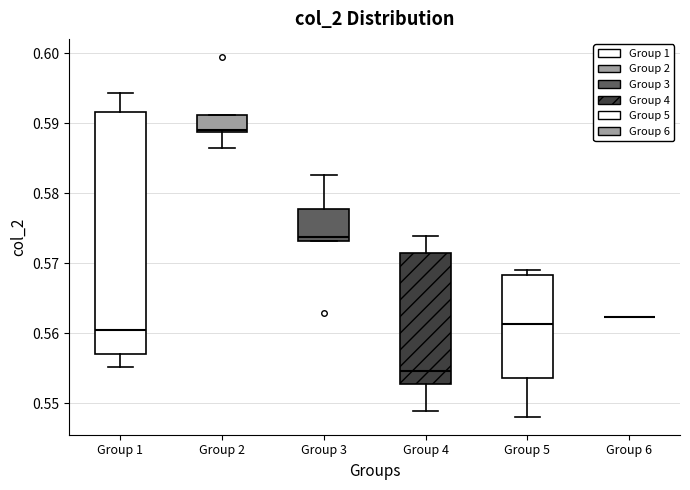

Reading left to right, transcribe this box plot: for each box, give where its median line is, the range the box spans, and where its two whiskers end, as read against the y-axis. The values are not printed on the chart, so give them approximately, as read against the axis.

Group 1: median 0.560, box 0.557 to 0.592, whiskers 0.555 to 0.594
Group 2: median 0.589 (just above the box's lower edge), box 0.589 to 0.591, whiskers 0.586 to 0.591
Group 3: median 0.574, box 0.573 to 0.578, whiskers 0.573 to 0.583
Group 4: median 0.555, box 0.553 to 0.571, whiskers 0.549 to 0.574
Group 5: median 0.561, box 0.554 to 0.568, whiskers 0.548 to 0.569
Group 6: box collapsed to a line at 0.562, whiskers 0.562 to 0.562